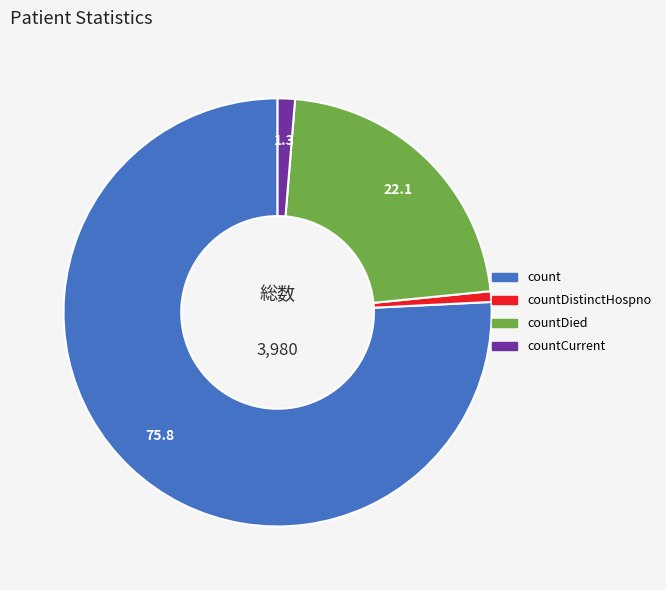

How many segments does this pie chart have?

4